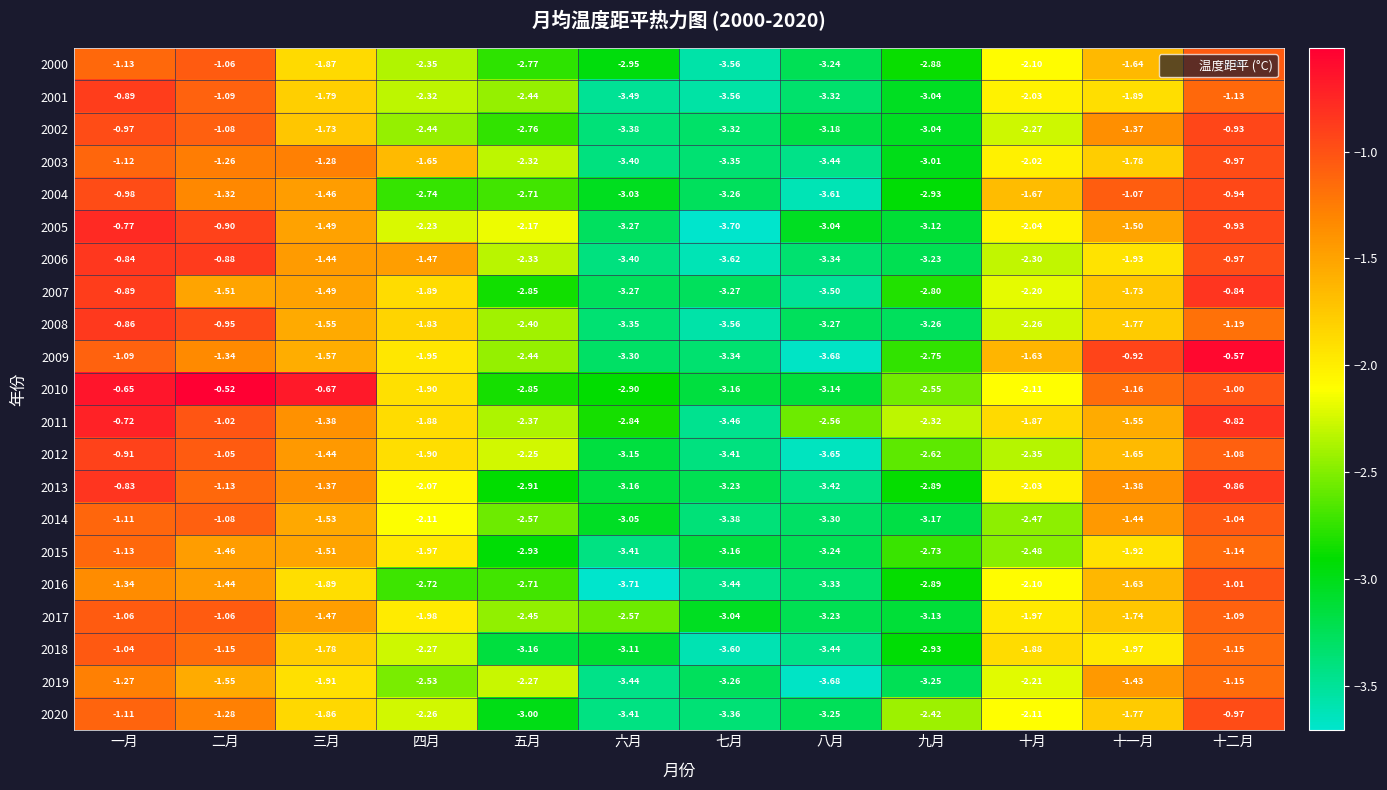

At which label does 2007 first exceed -1?

一月